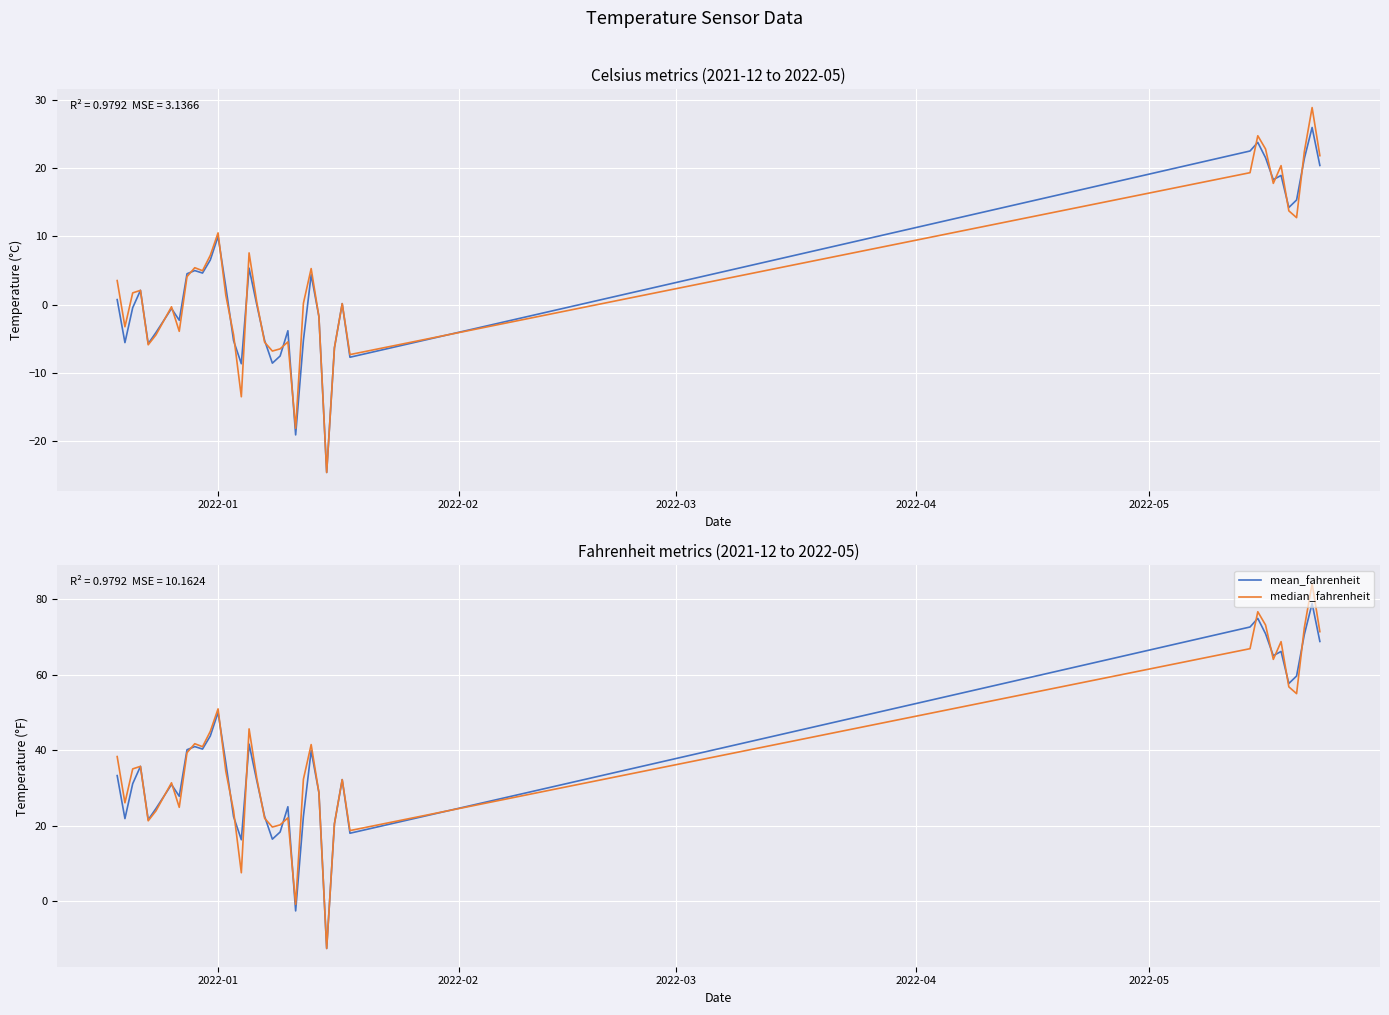

What is the minimum value for mean_fahrenheit?

-12.4